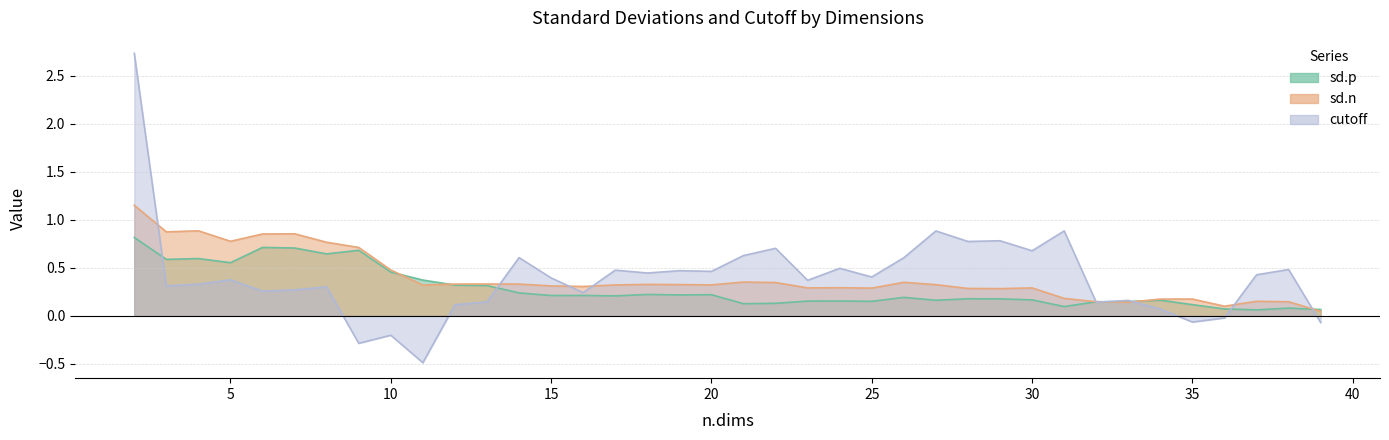

Where is the first local maximum for cutoff?

5